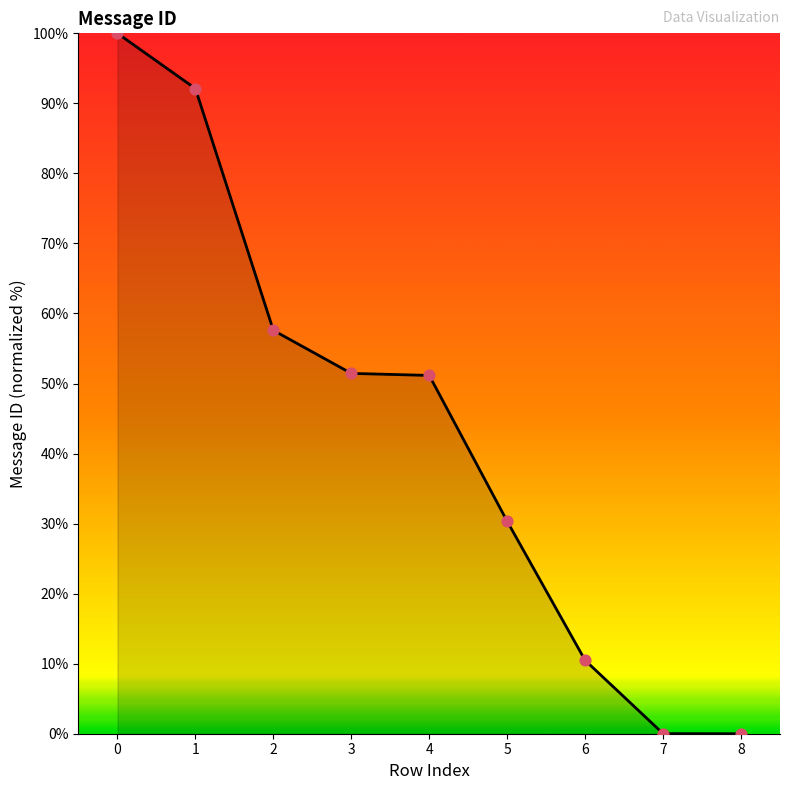

Approximately how many times larger is the value at 0 compared to 2?

1.7